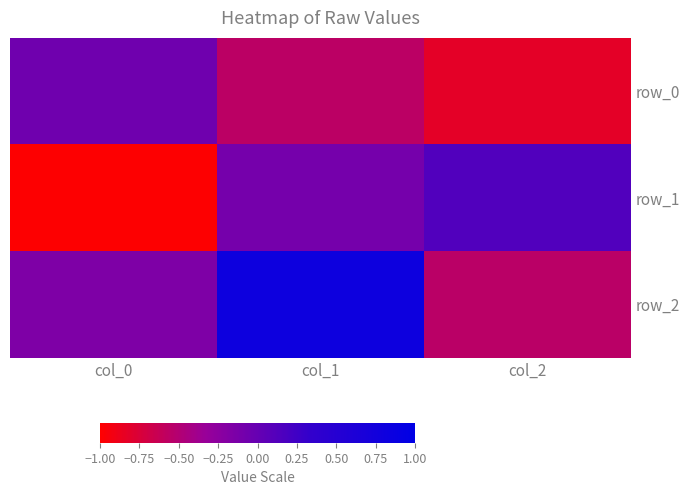

What is the greatest value displayed?

0.8